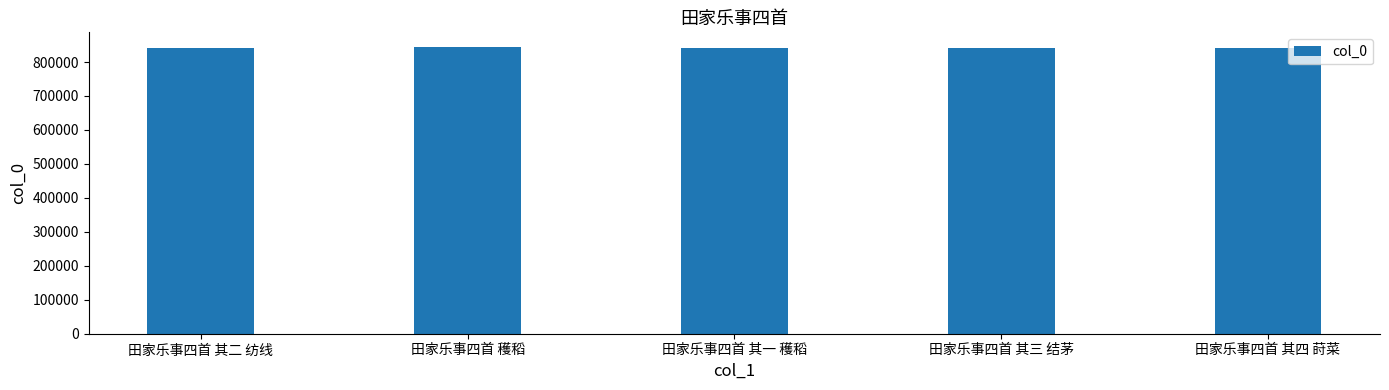

What is the sum of the values at 田家乐事四首 穫稻 and 田家乐事四首 其二 纺线?

1685472